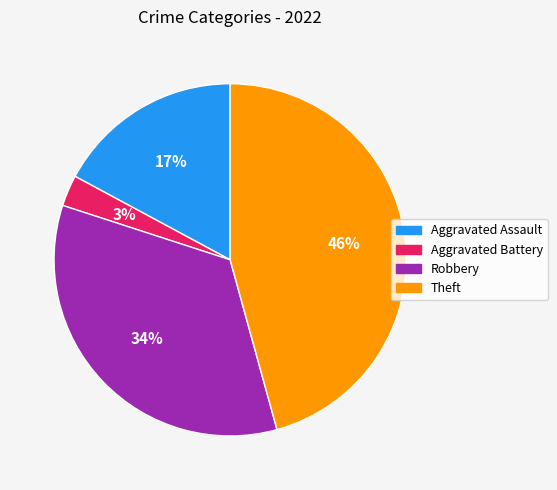

Does Robbery represent more than half of the total?

No